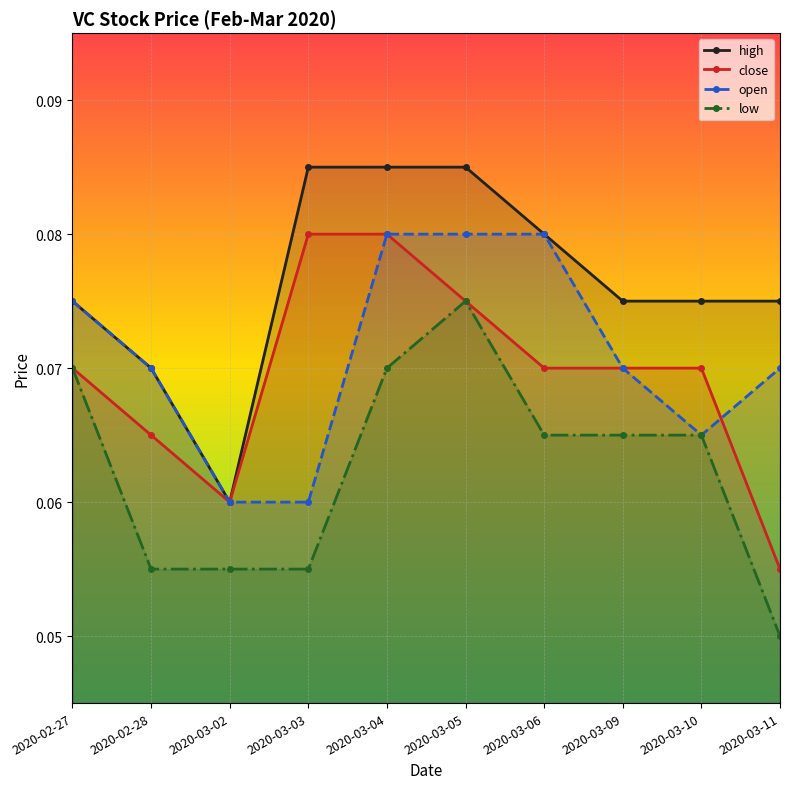

What is the sum of all high values?

0.8